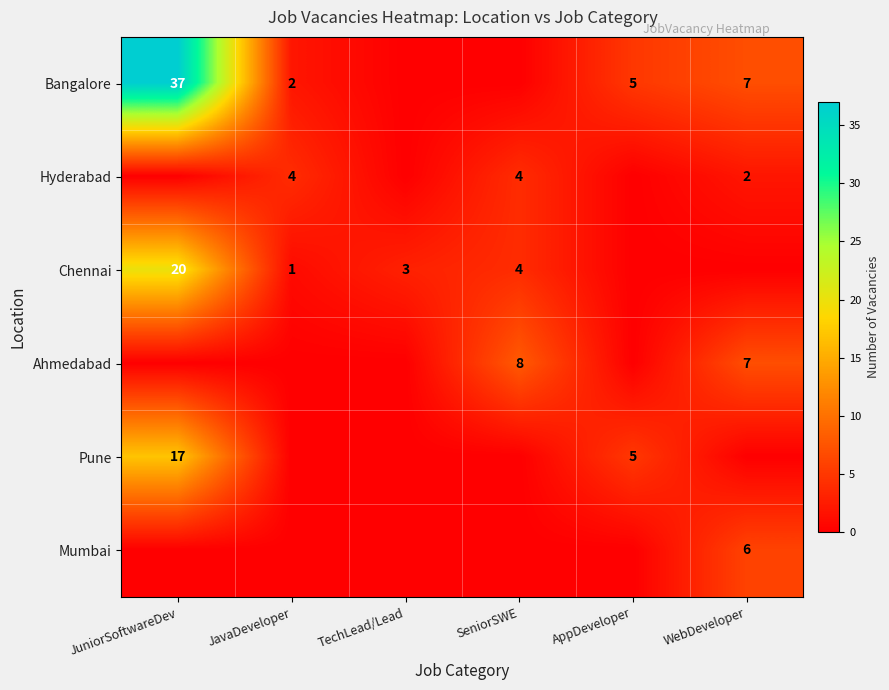

How many distinct data groups are displayed?

6